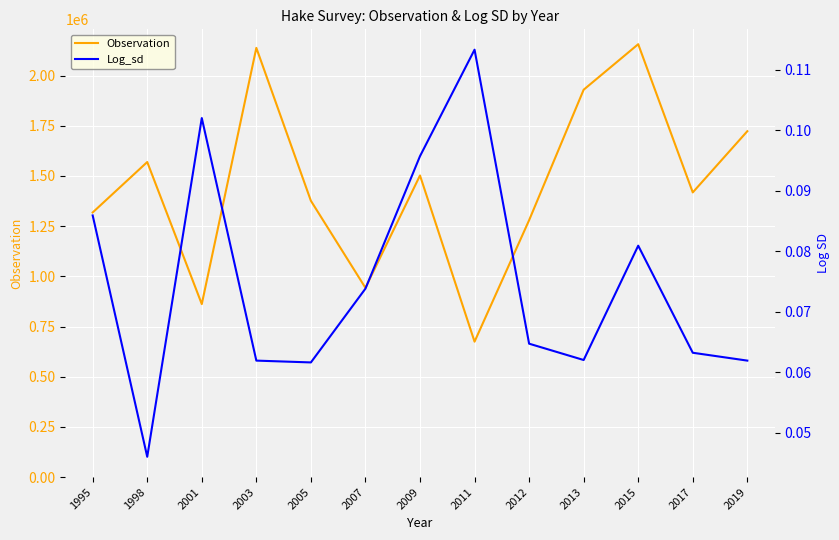

Which series changed the most between 2007 and 2013?

Observation